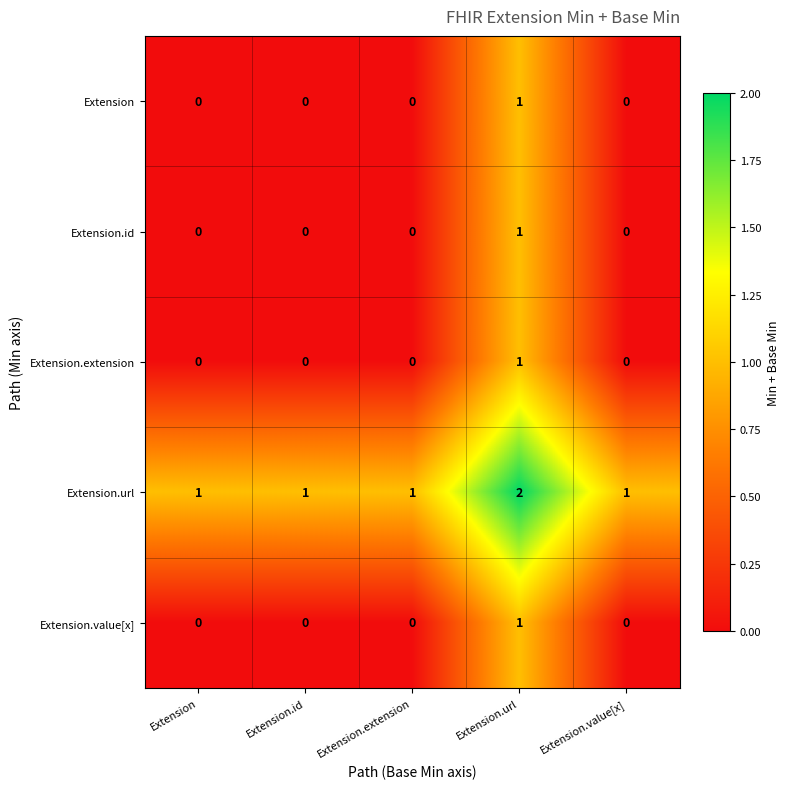

How many Extension values are between 0 and 1?

5